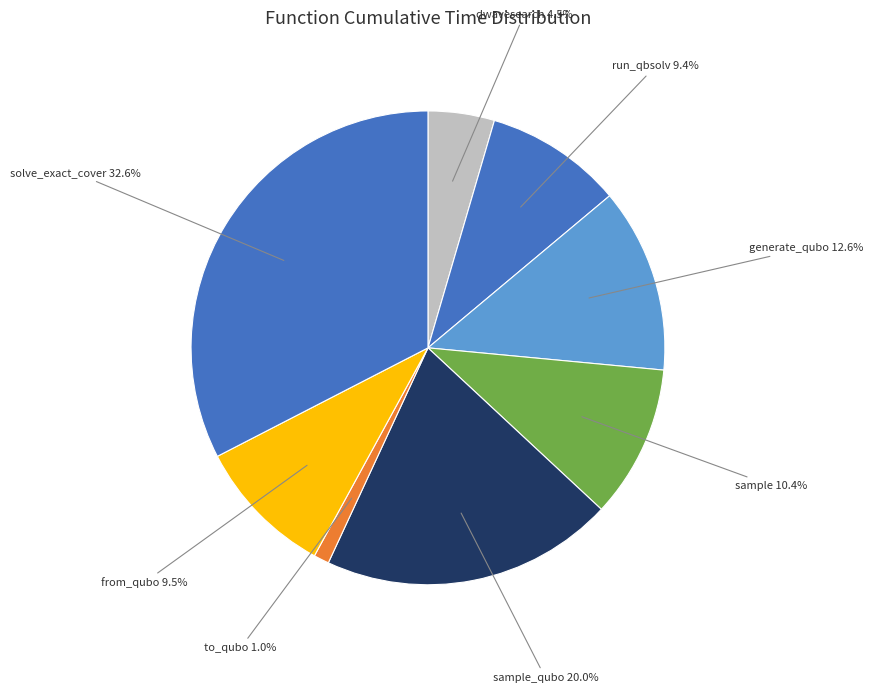

How many slices are in this pie chart?

8